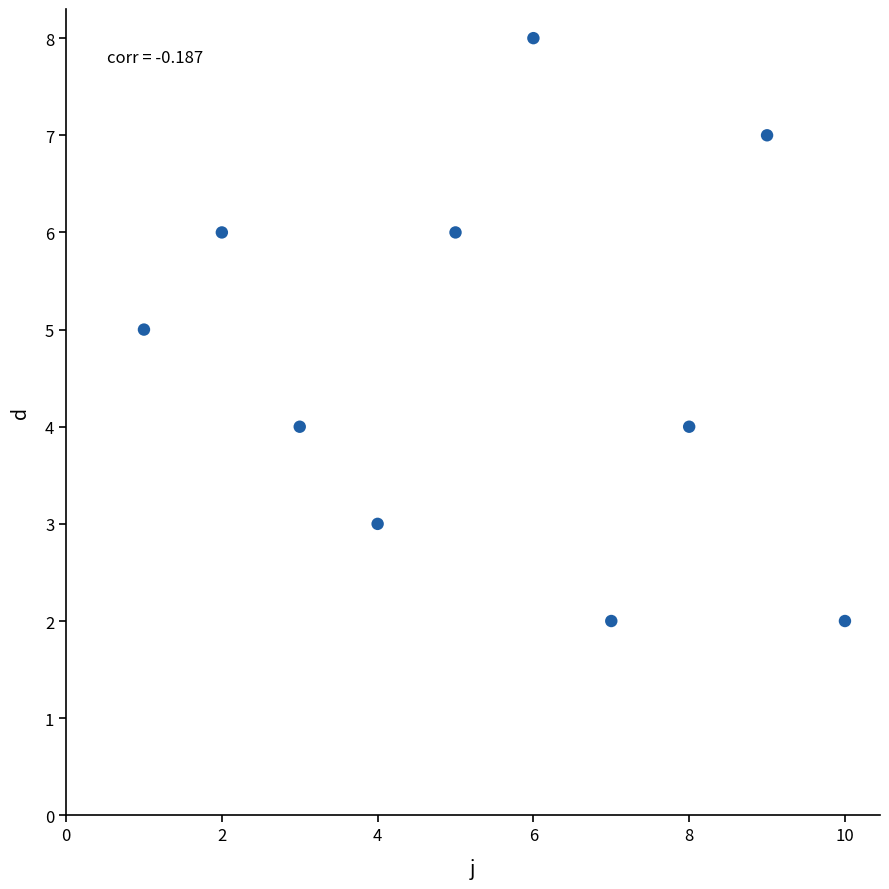

What is the average Y value?

5